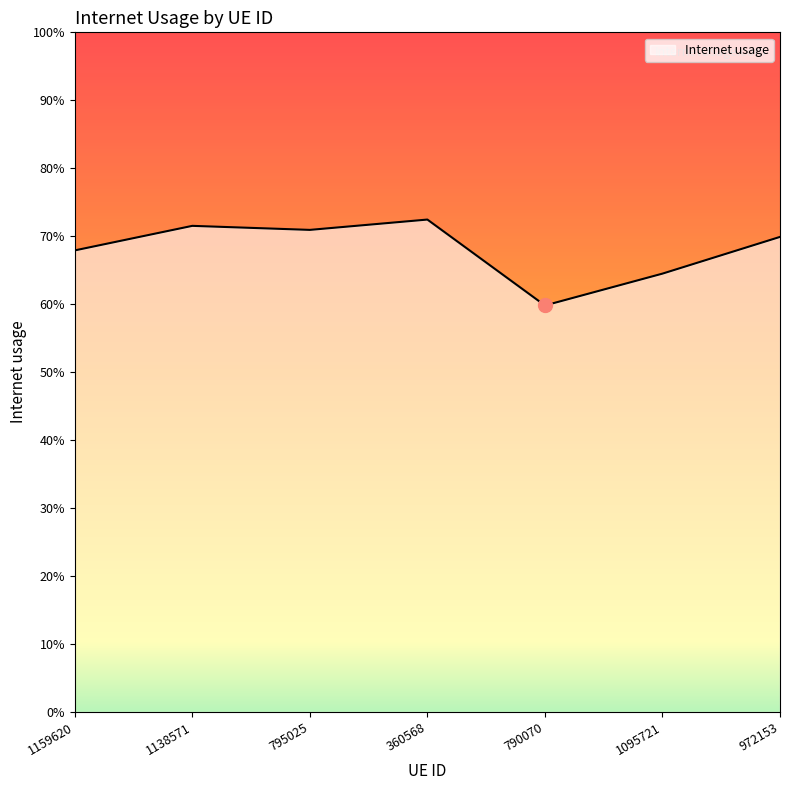

What is the minimum value shown in the chart?

0.6